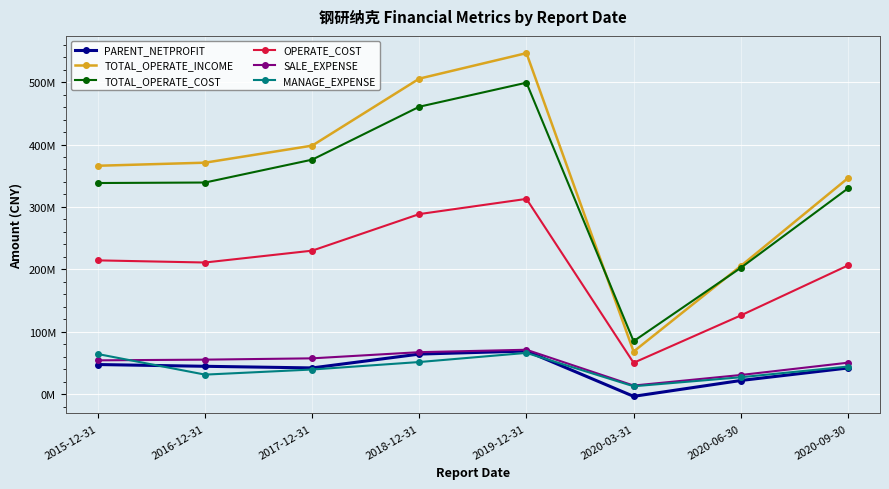

True or false: PARENT_NETPROFIT and MANAGE_EXPENSE cross at least once.

True